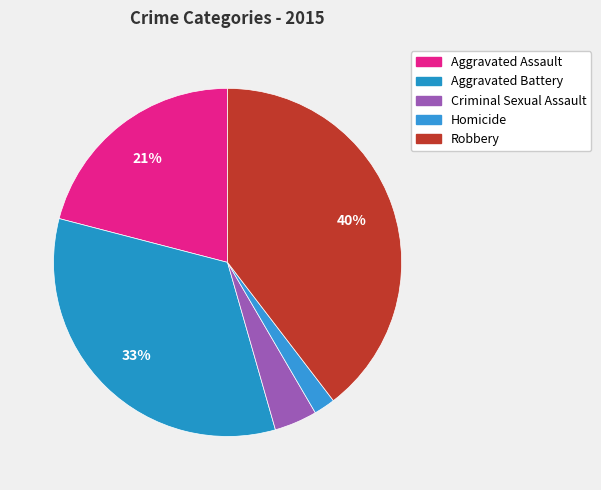

Do Criminal Sexual Assault and Aggravated Battery together represent more than half of the pie?

No